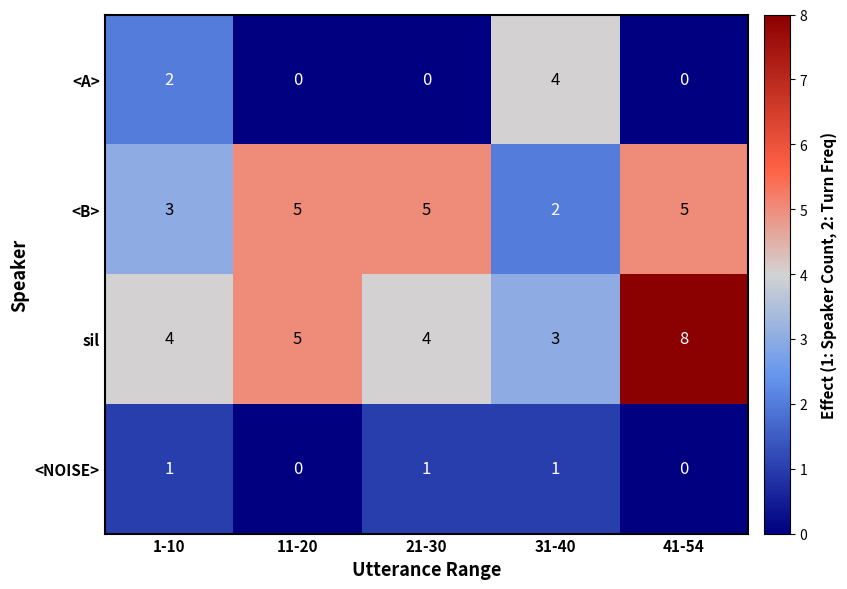

Reading right to left, list all the values displayed in this chart.

<A>: 41-54=0	31-40=4	21-30=0	11-20=0	1-10=2
<B>: 41-54=5	31-40=2	21-30=5	11-20=5	1-10=3
sil: 41-54=8	31-40=3	21-30=4	11-20=5	1-10=4
<NOISE>: 41-54=0	31-40=1	21-30=1	11-20=0	1-10=1